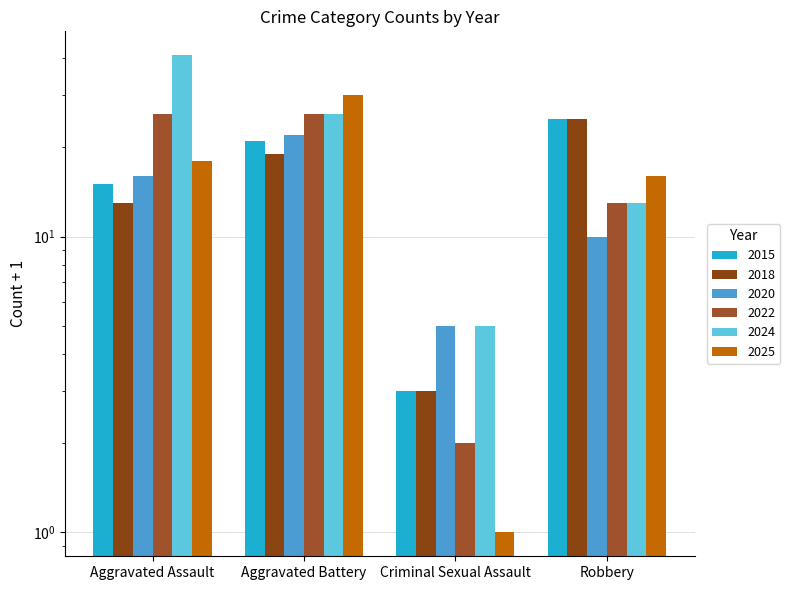

How many bars are there in total?

24